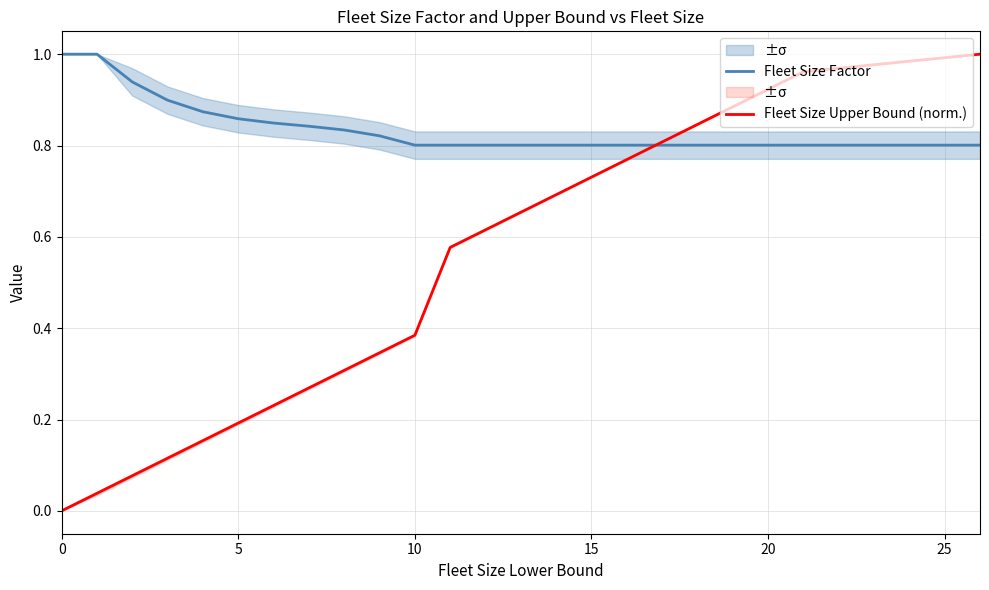

Which series changed the most between 5 and 13?

Fleet Size Upper Bound (norm.)